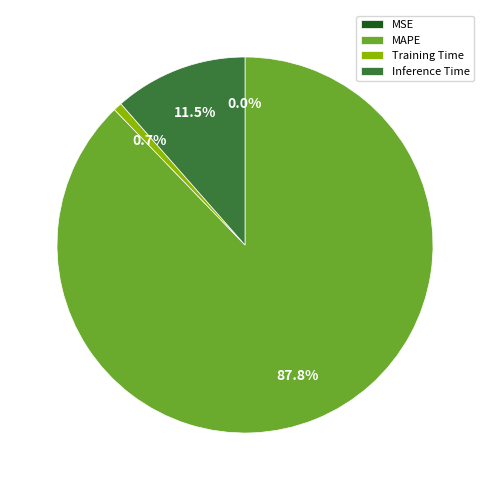

Which slice is the largest?

MAPE